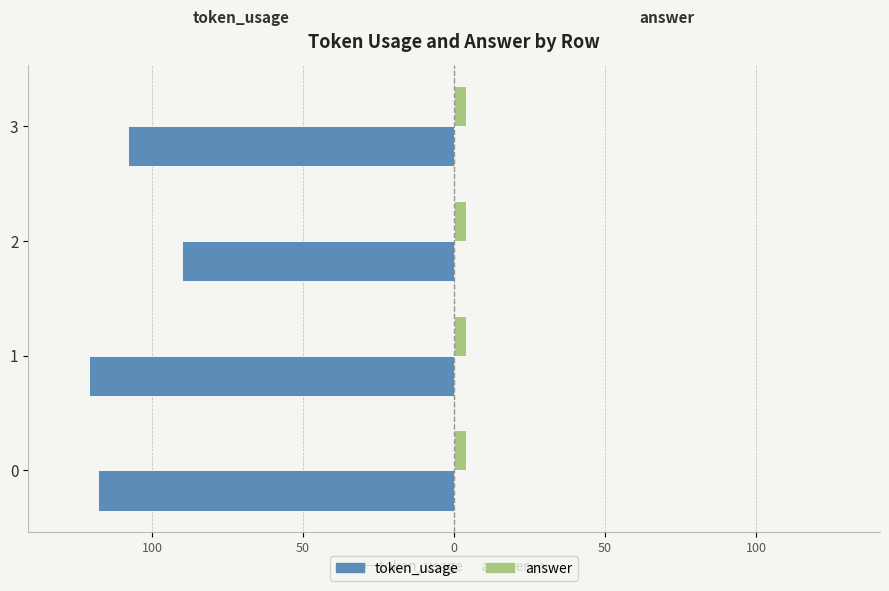

Does the chart contain stacked bars?

No